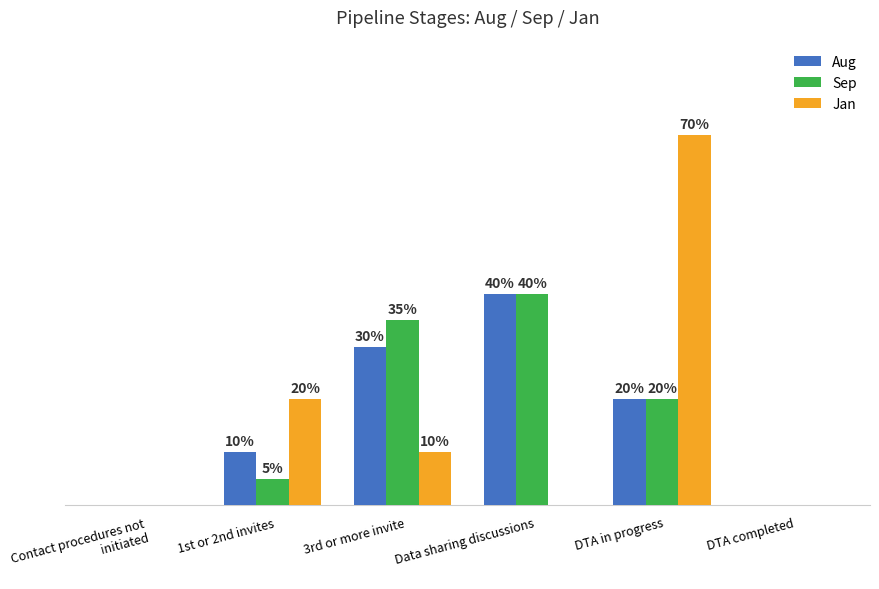

Are the bars horizontal?

No